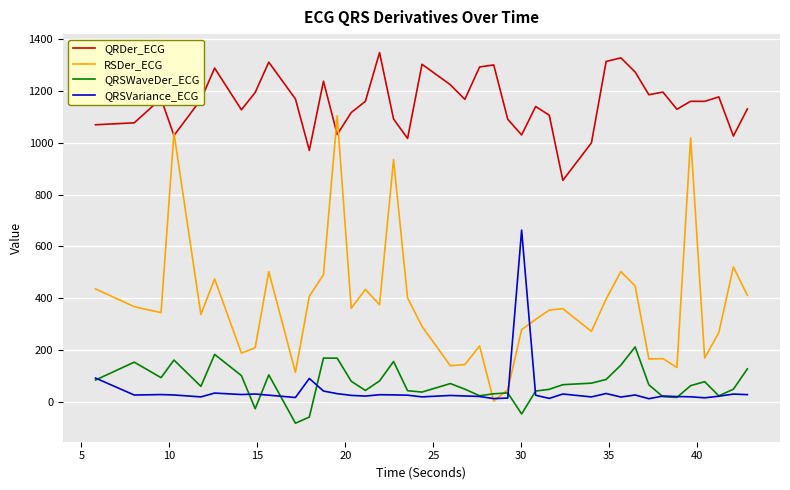

List the series in order of their peak value, highest first.

QRDer_ECG, RSDer_ECG, QRSVariance_ECG, QRSWaveDer_ECG